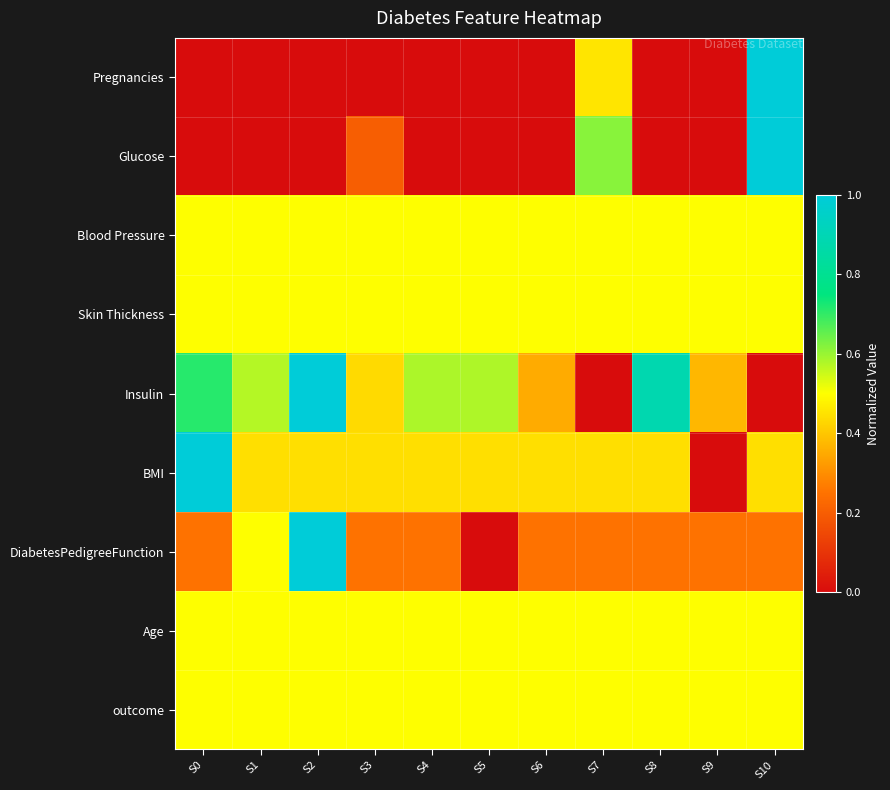

Which label corresponds to the smallest value in the chart?

S0